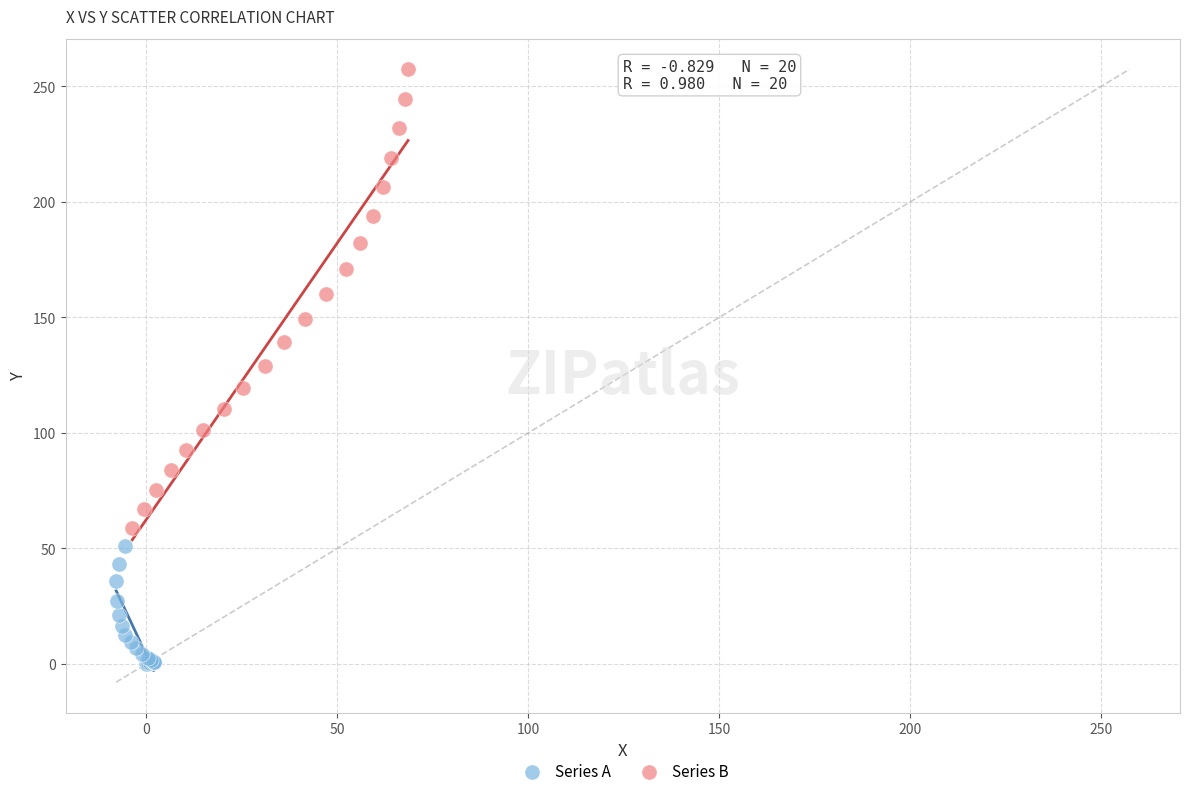

Which series reaches the maximum Y coordinate?

Series B